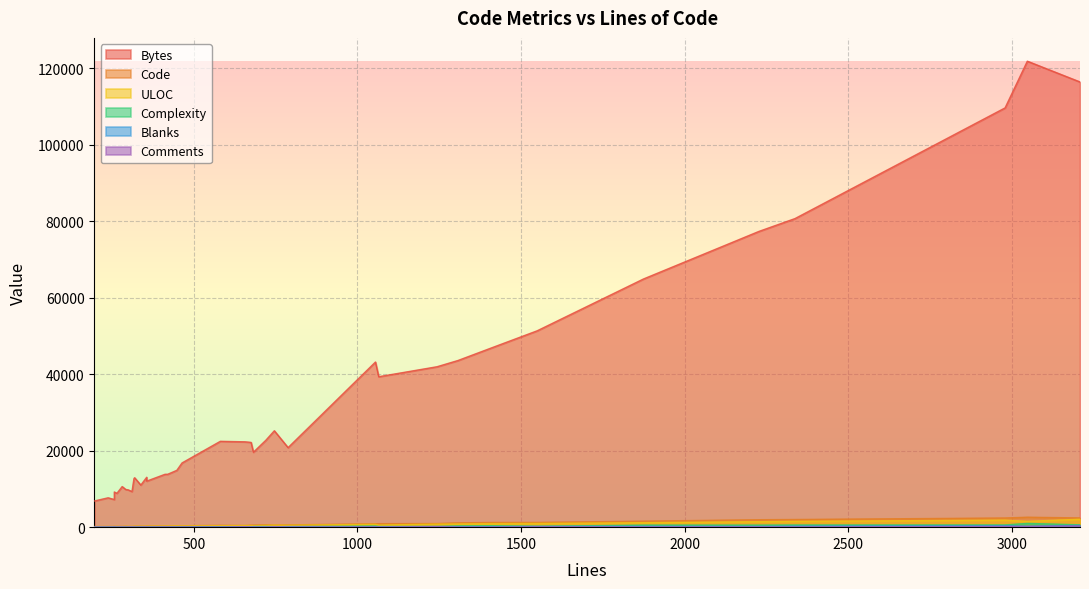

What is the greatest value displayed?

121892